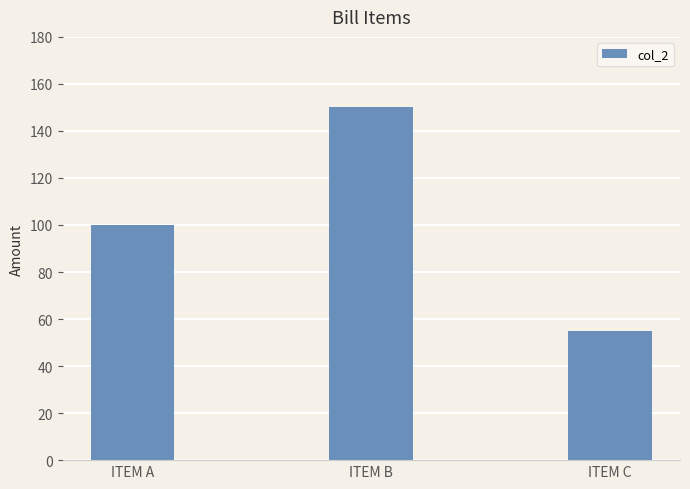

How many categories are shown in the chart?

3